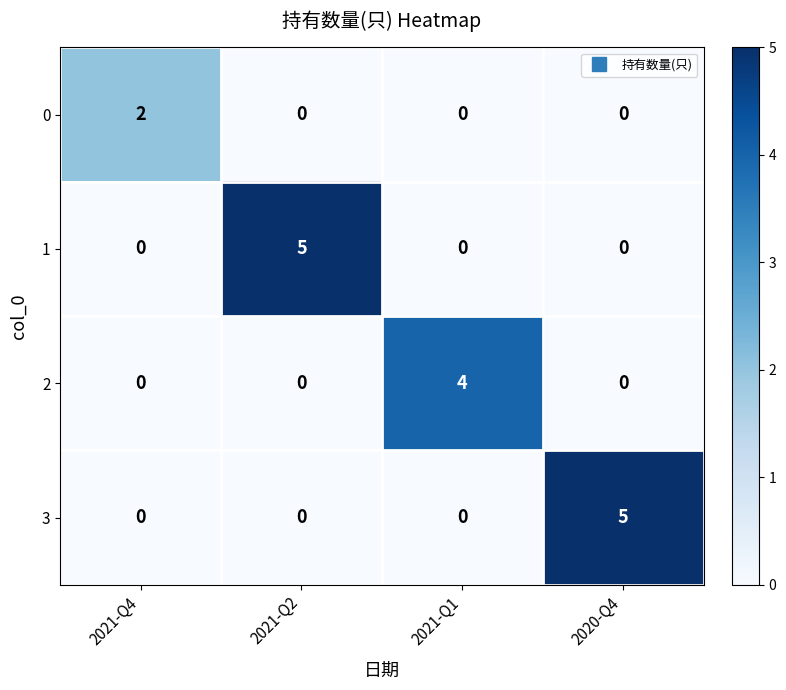

Count the 3 values in the range 0 to 5.

4